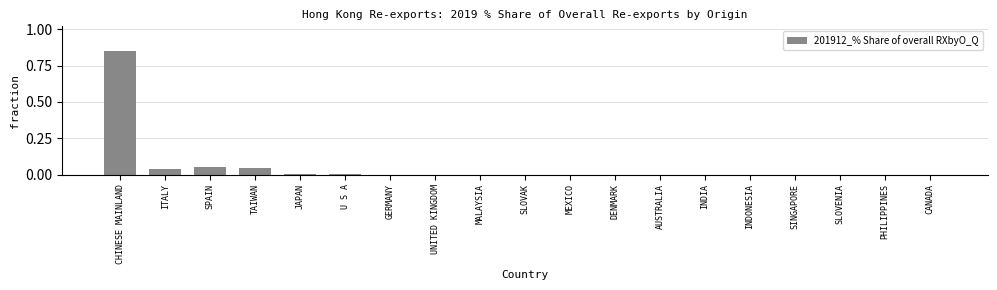

What is the sum of all values?

1.0